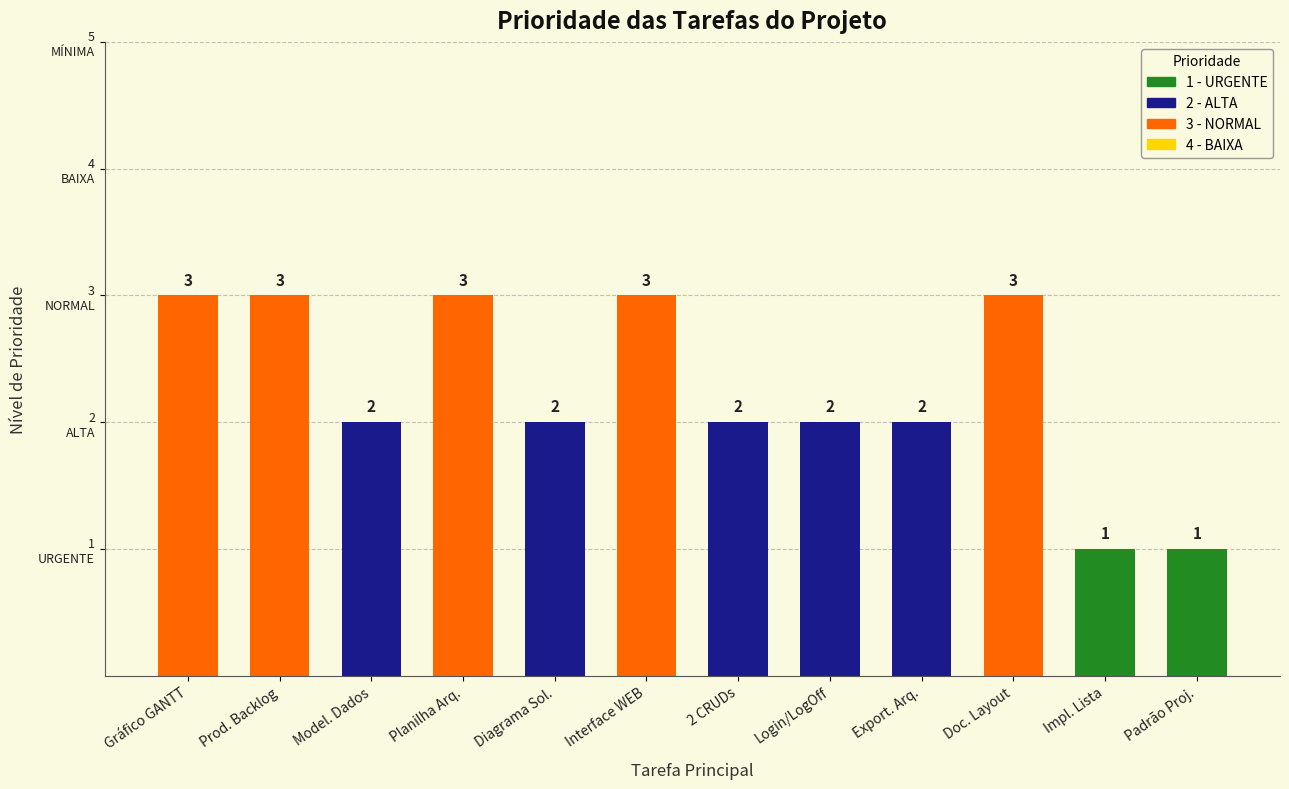

Which label corresponds to the smallest value in the chart?

Implementação de lista